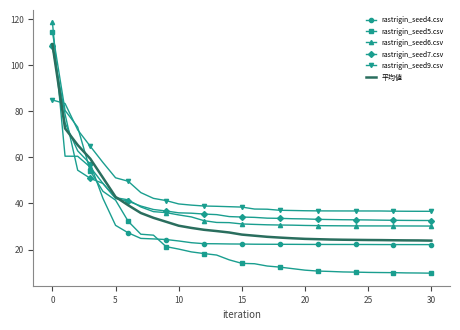

What is the lowest value of the rastrigin_seed4.csv series?

22.1